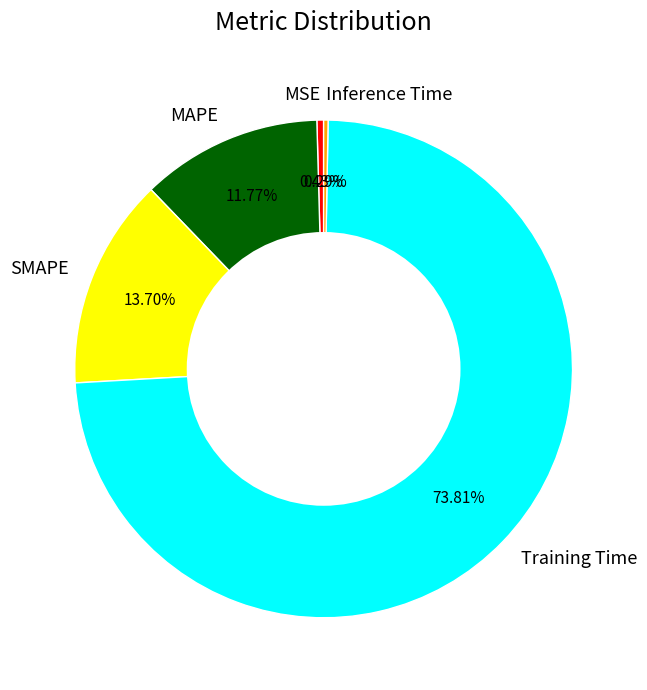

How many slices are in this pie chart?

5